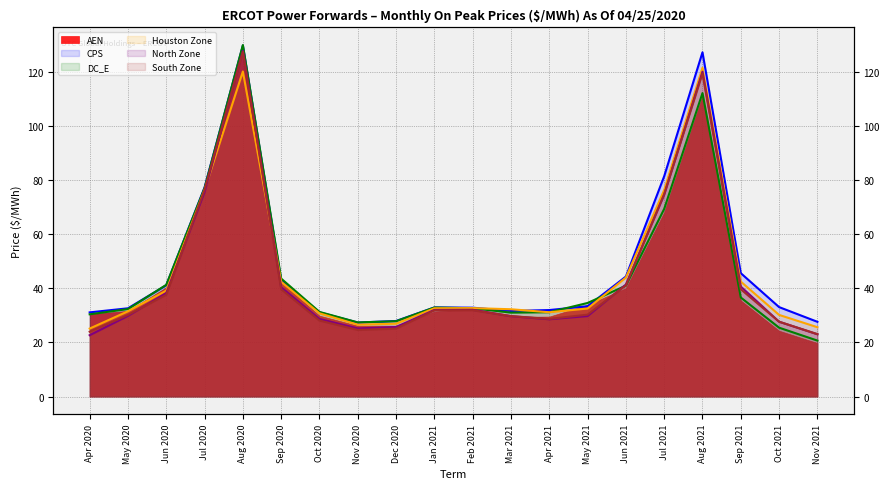

True or false: DC_E and AEN intersect in this chart.

True